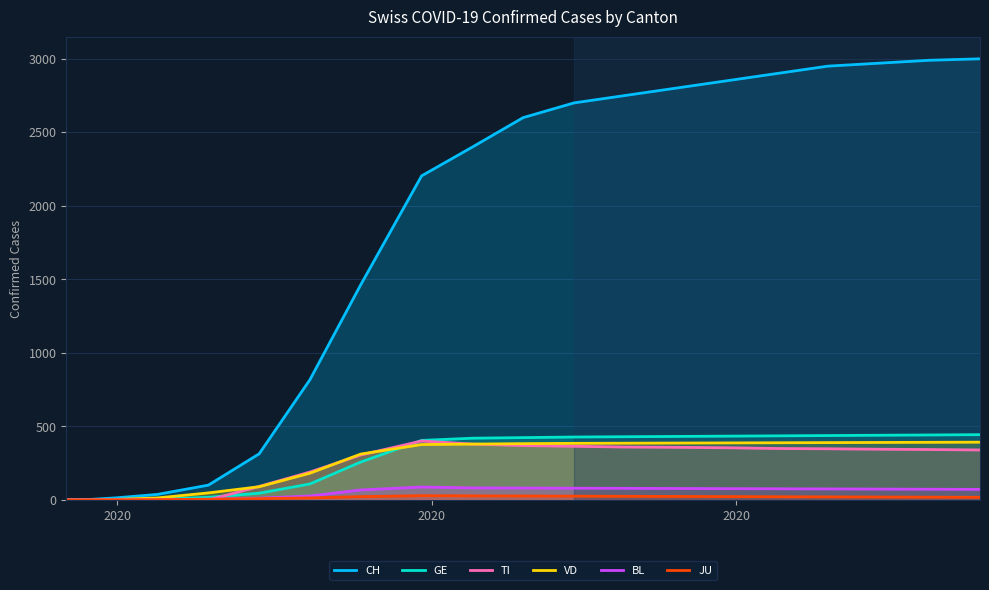

How many lines are shown in the chart?

6